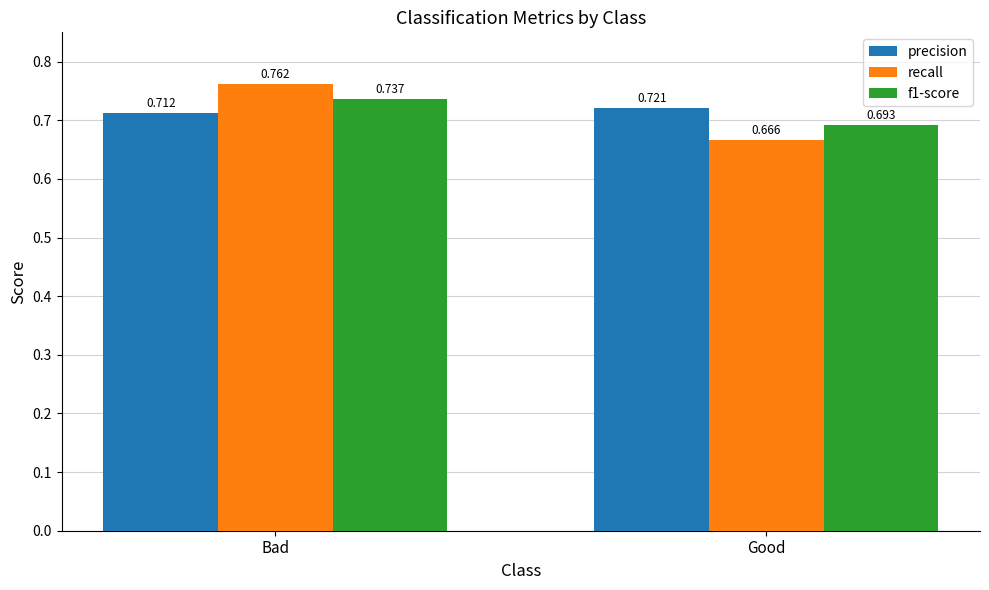

At which label does f1-score reach its peak?

Bad